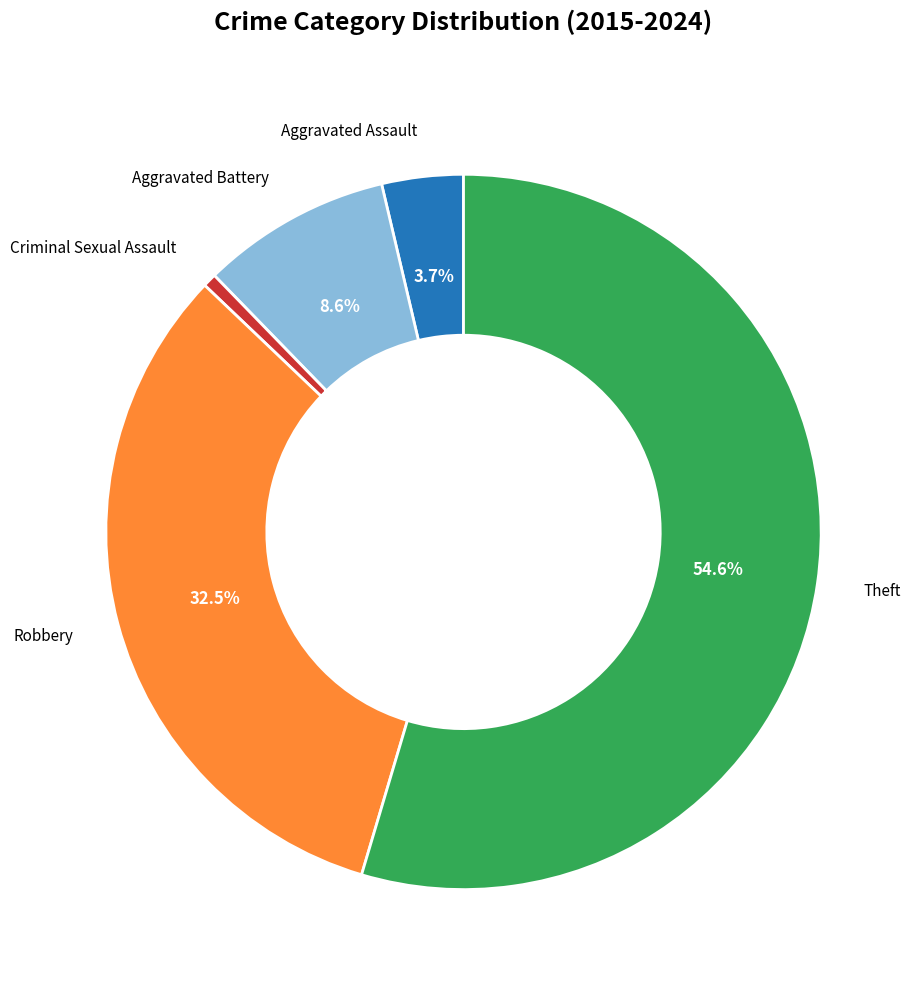

To the nearest percent, what percentage of the pie is Aggravated Assault?

4%